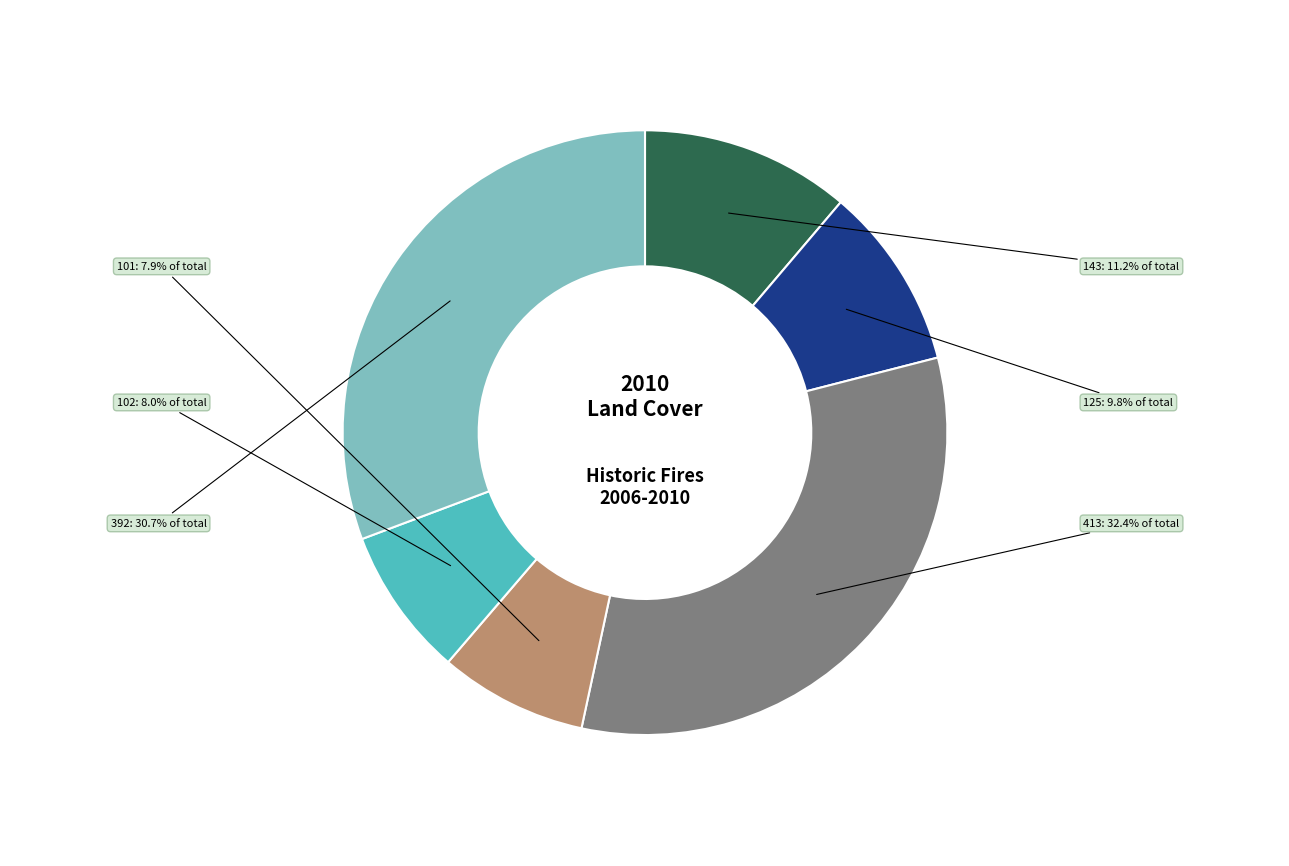

Which has a higher value, 413 or 125?

413